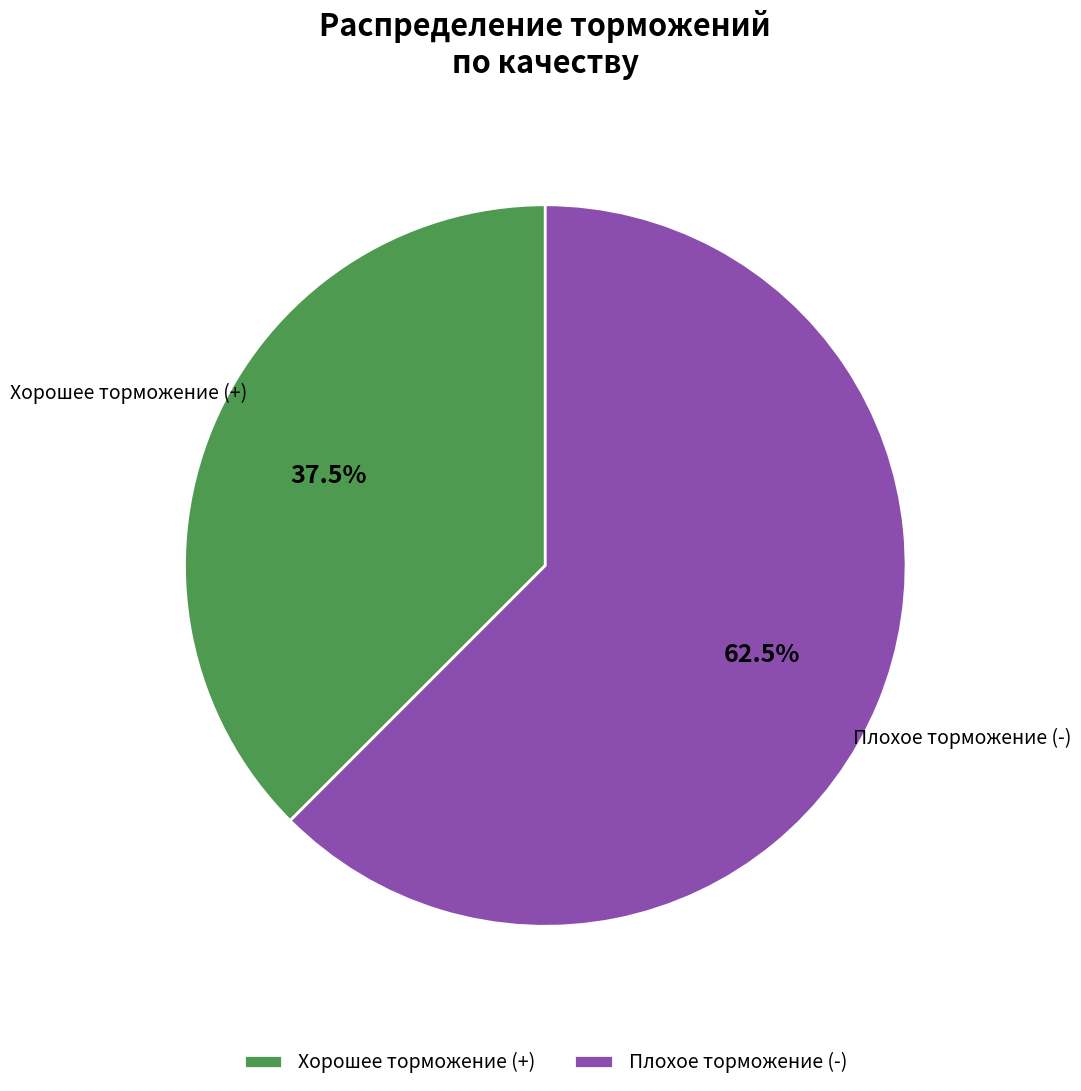

Which has a higher value, Хорошее торможение (+) or Плохое торможение (-)?

Плохое торможение (-)